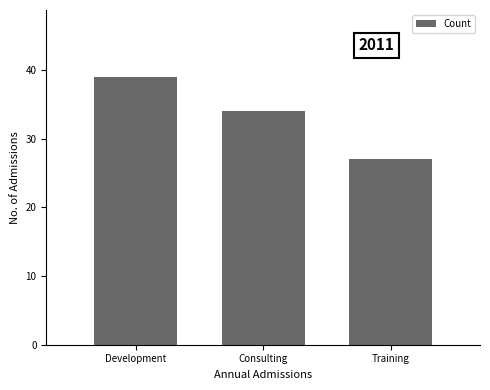

Does the chart contain stacked bars?

No